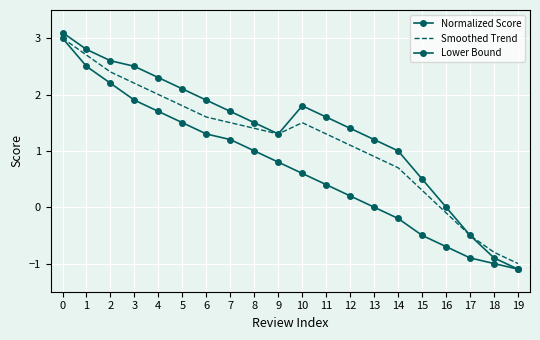

What is the difference between the maximum and second lowest values in the Normalized Score series?

4.0